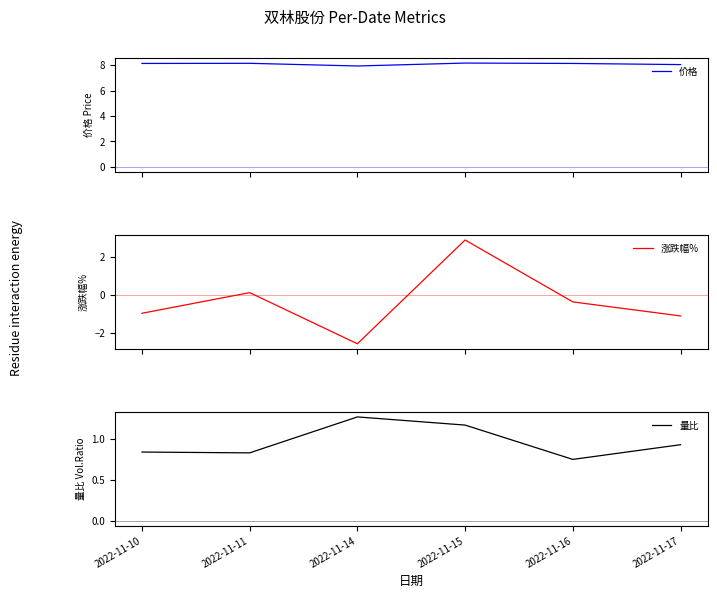

How many values in 涨跌幅% are below zero?

4